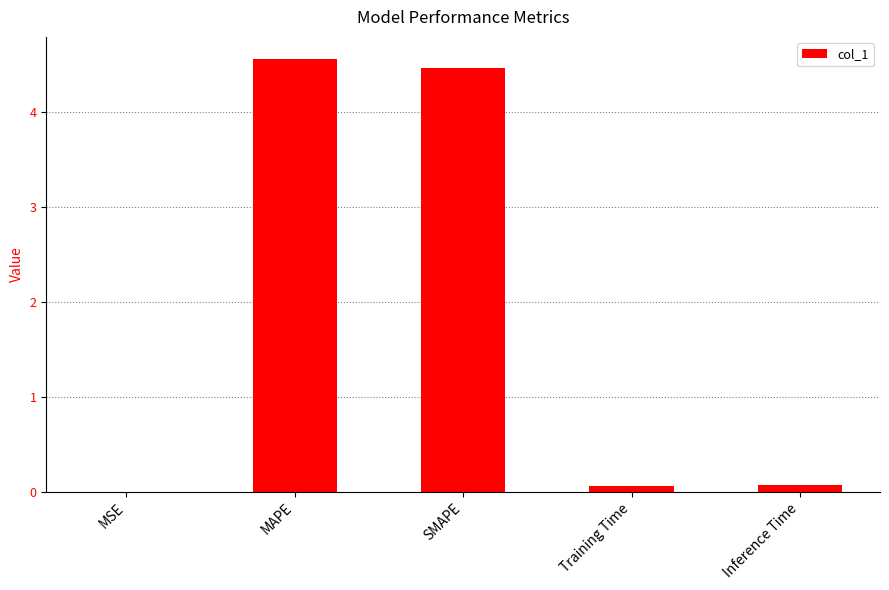

What is the maximum value shown in the chart?

4.6